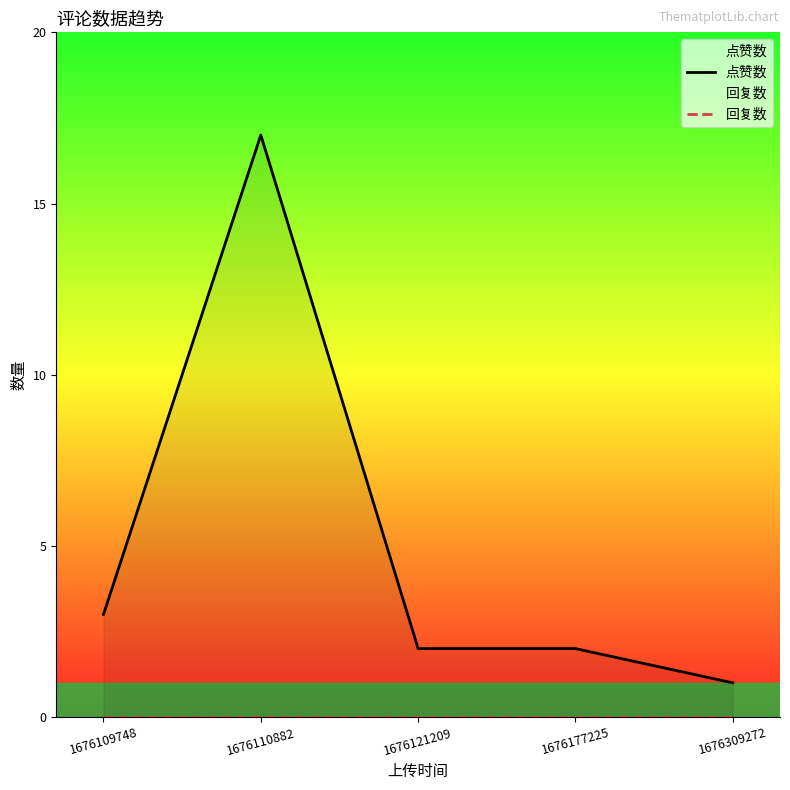

True or false: 点赞数 has more than 1 interior local peaks.

False